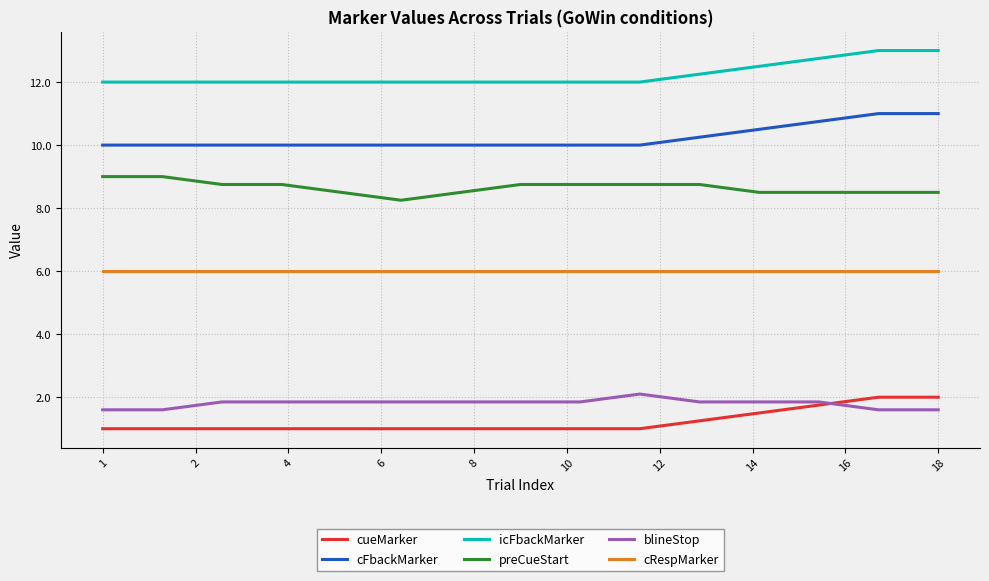

True or false: cFbackMarker and icFbackMarker cross at least once.

False